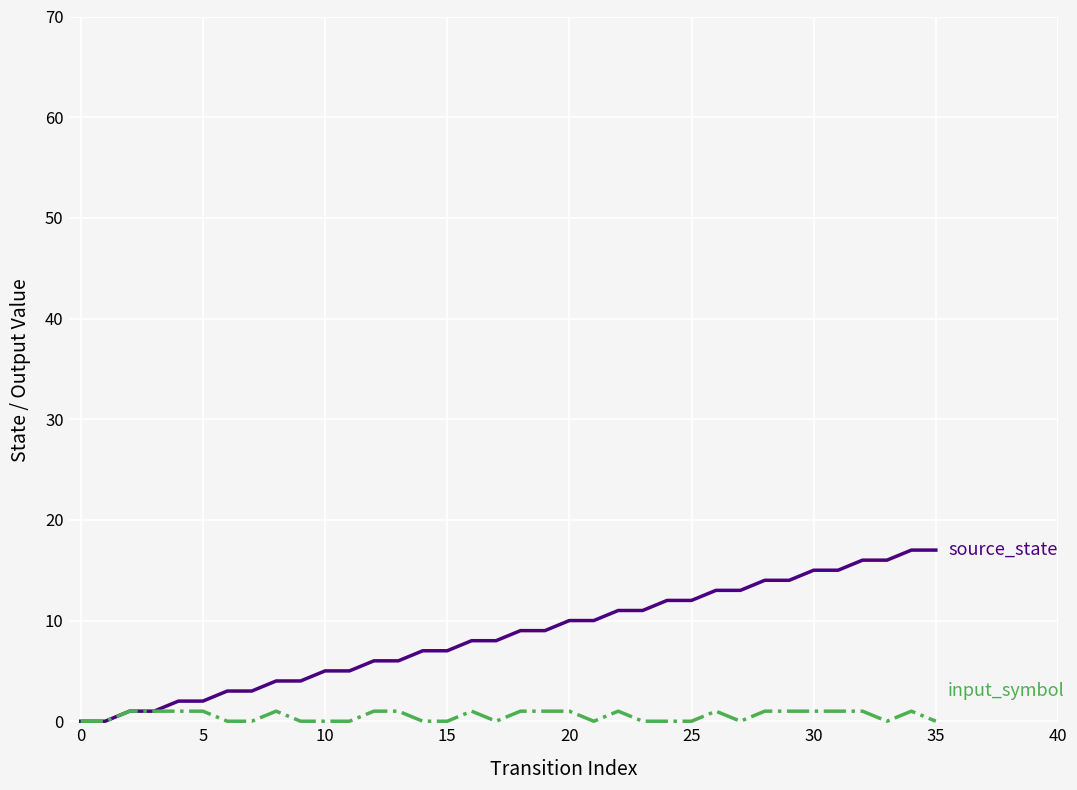

What is the greatest value displayed?

17